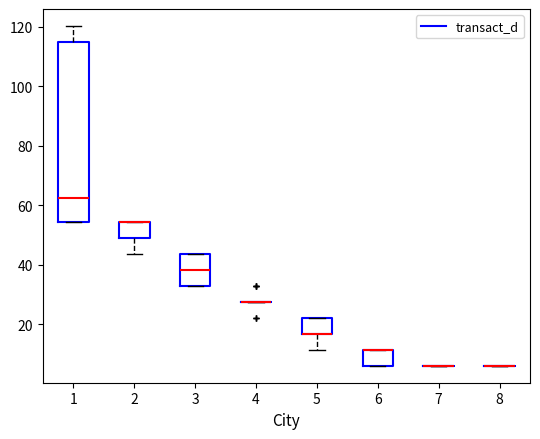

Reading left to right, transcribe this box plot: for each box, give where its median line is, the range the box spans, and where its two whiskers end, as read against the y-axis. The values are not printed on the chart, so give them approximately, as read against the axis.

1: median 62, box 54 to 114, whiskers 54 to 120
2: median 54 (drawn on the box's upper edge), box 48 to 54, whiskers 44 to 54
3: median 38, box 32 to 44, whiskers 32 to 44
4: box collapsed to a line at 28, whiskers 28 to 28
5: median 16 (drawn on the box's lower edge), box 16 to 22, whiskers 12 to 22
6: median 12 (drawn on the box's upper edge), box 6 to 12, whiskers 6 to 12
7: box collapsed to a line at 6, whiskers 6 to 6
8: box collapsed to a line at 6, whiskers 6 to 6